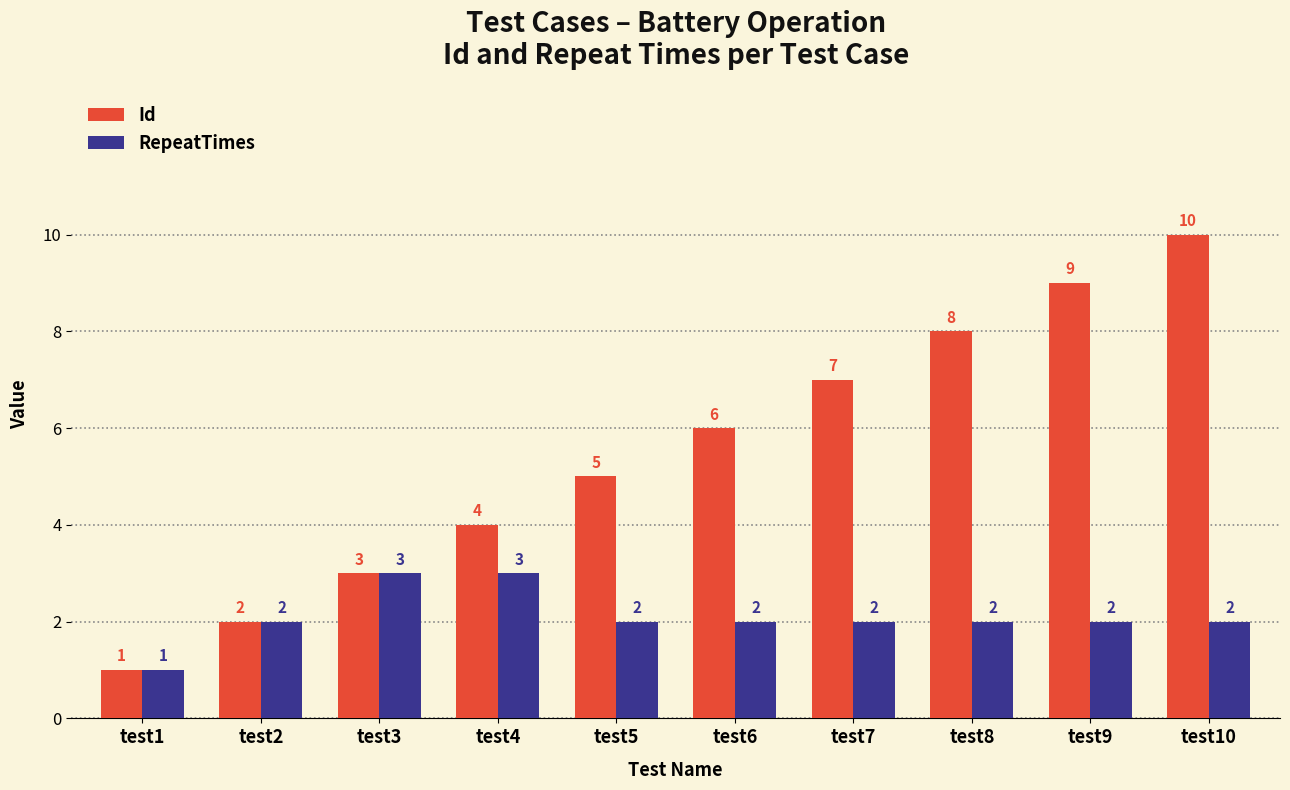

What is the total value across all series at test3?

6